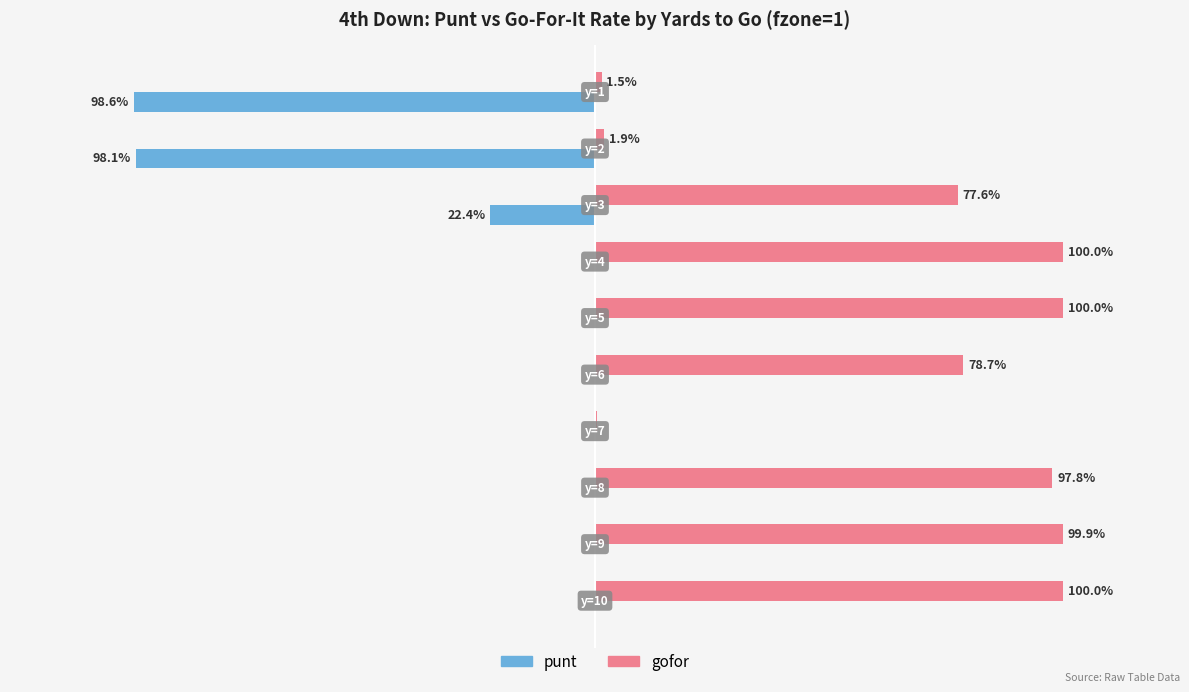

How many punt values are between 0 and 1?

7